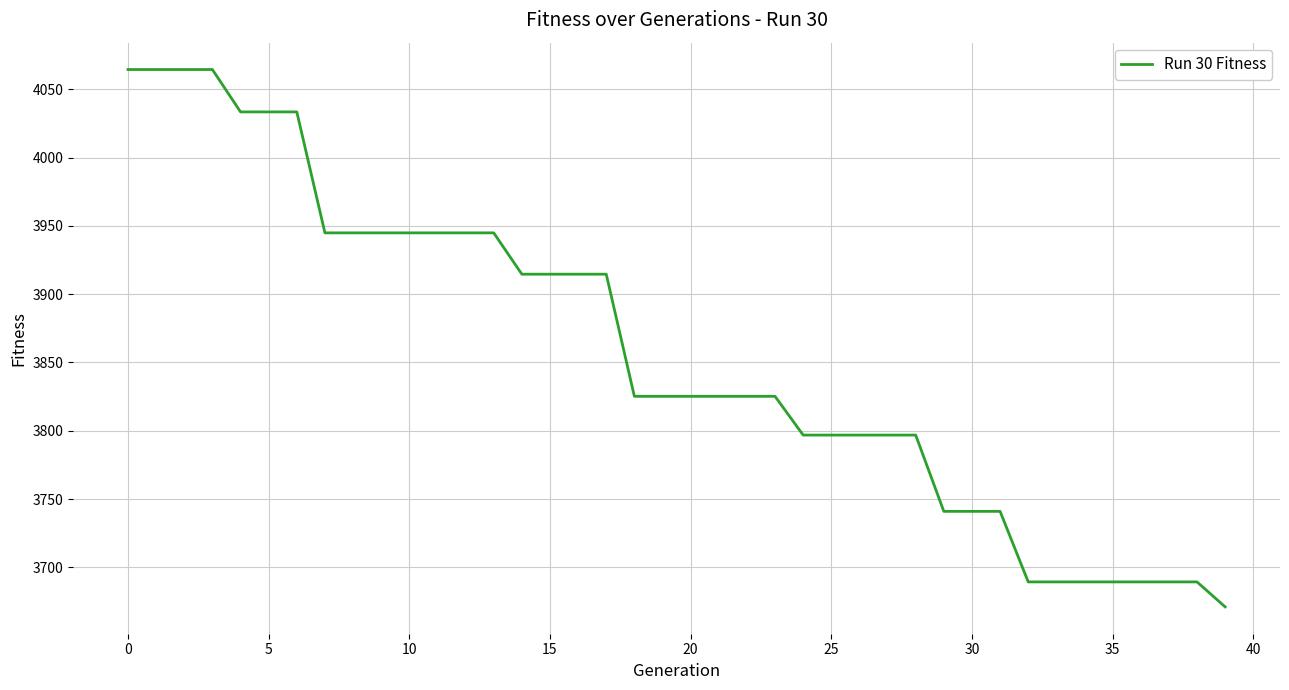

What is the smallest value displayed?

3671.1